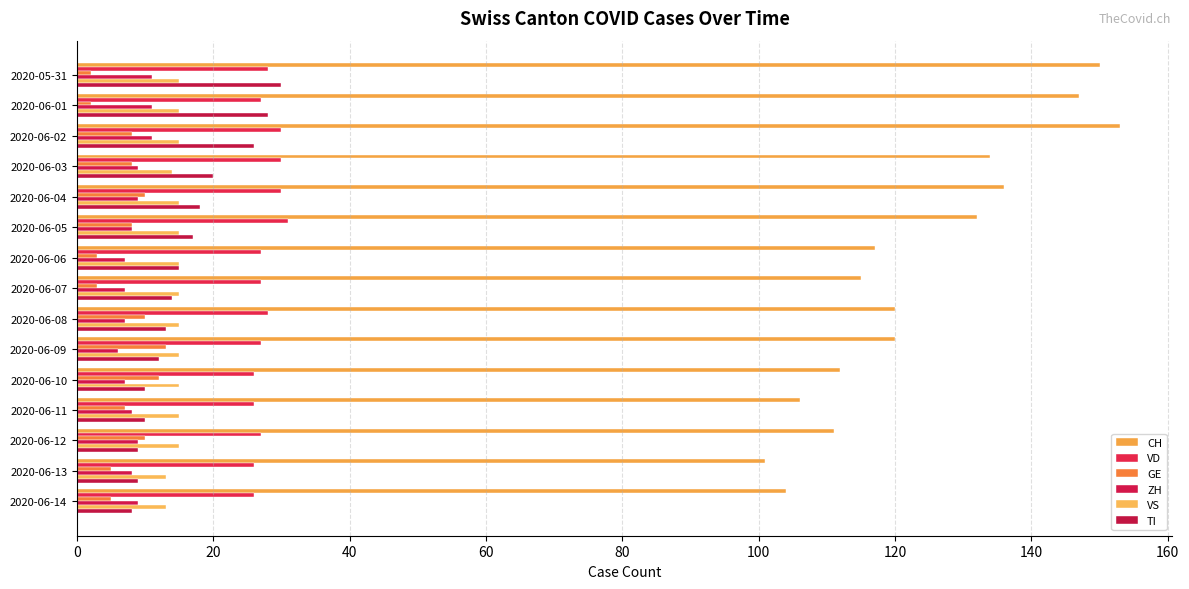

What is the maximum value for VS?

15